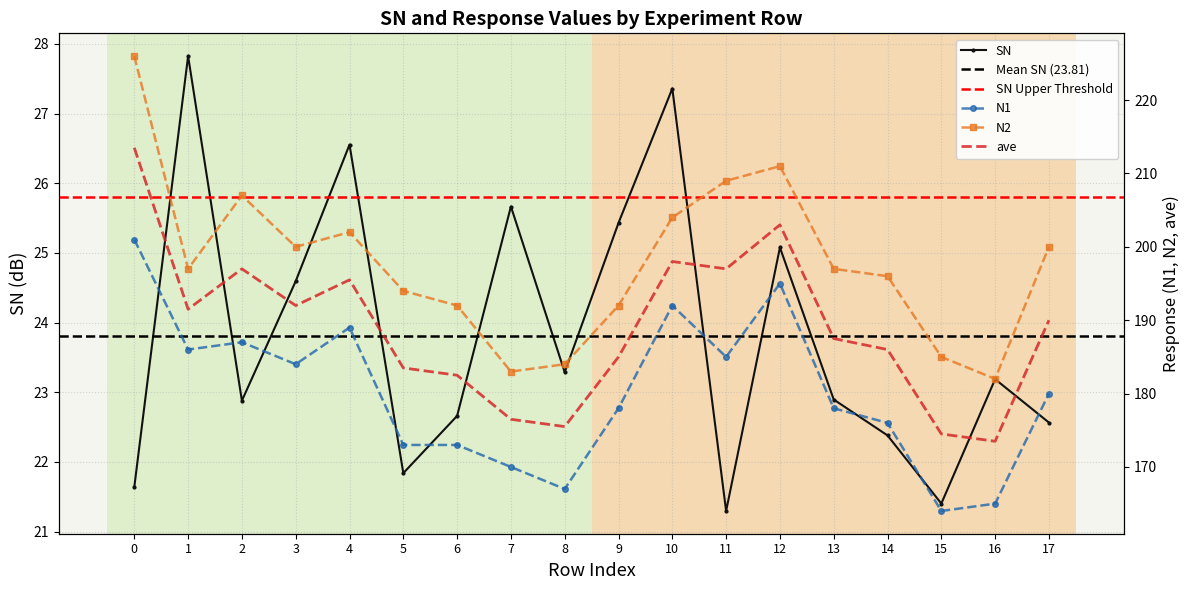

What is the value of the SN point at the 18th from the left?

22.6